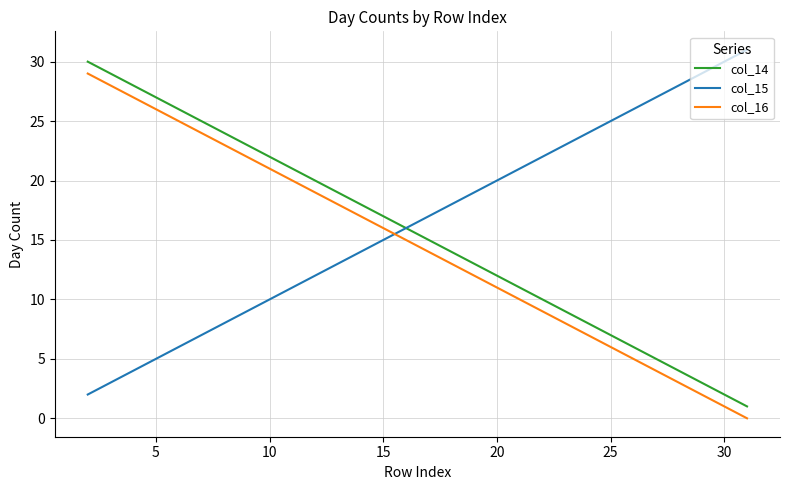

True or false: col_15 and col_16 cross at least once.

True